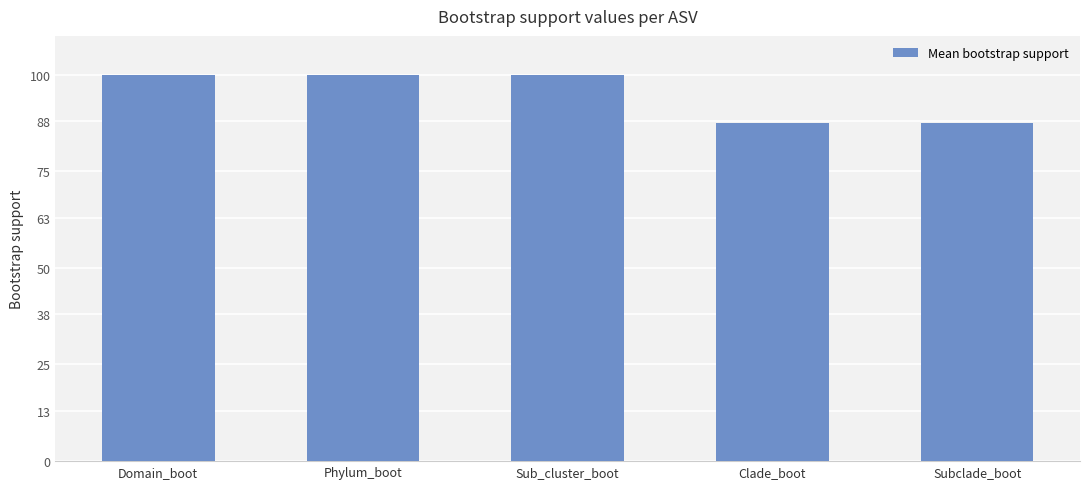

What is the change in value from Sub_cluster_boot to Subclade_boot?

-12.4